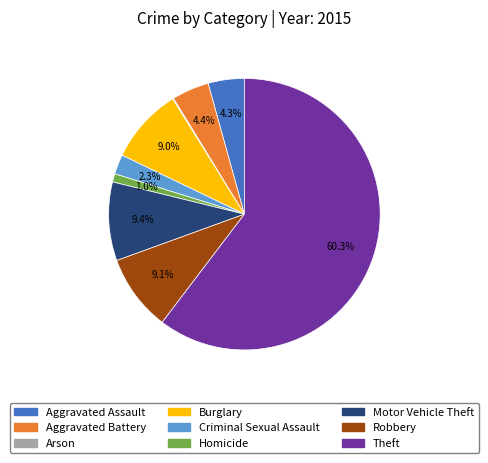

Do Robbery and Aggravated Battery together represent more than half of the pie?

No